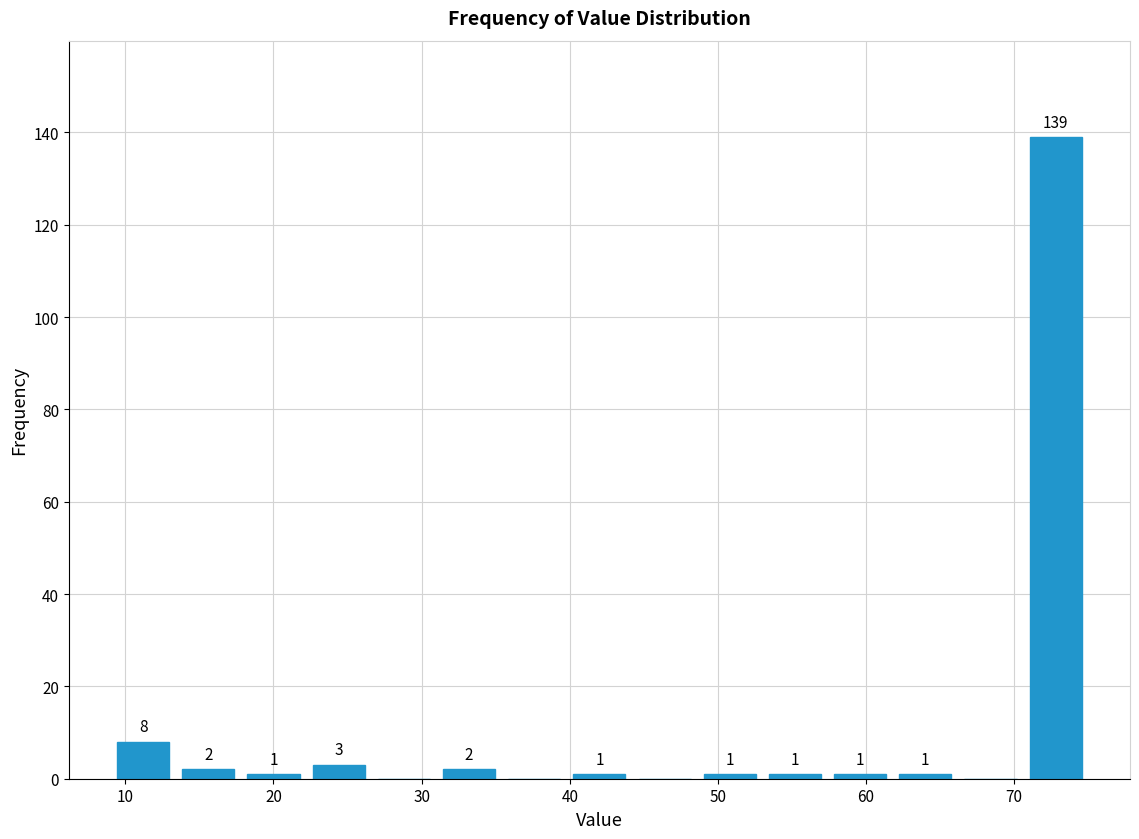

Over which range of the x-axis is the bar tallest?

70.6 to 75.0